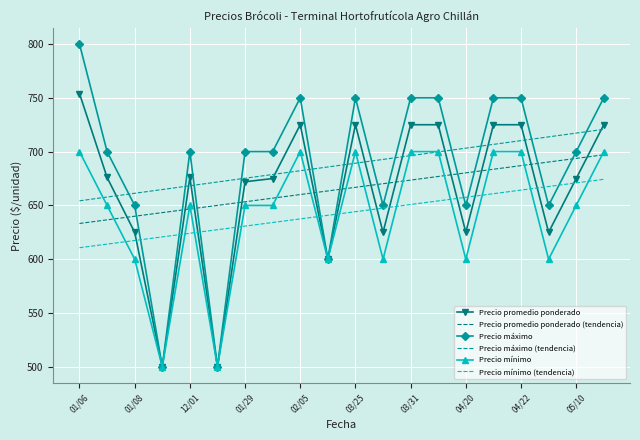

What is the maximum value for Precio promedio ponderado?

754.0